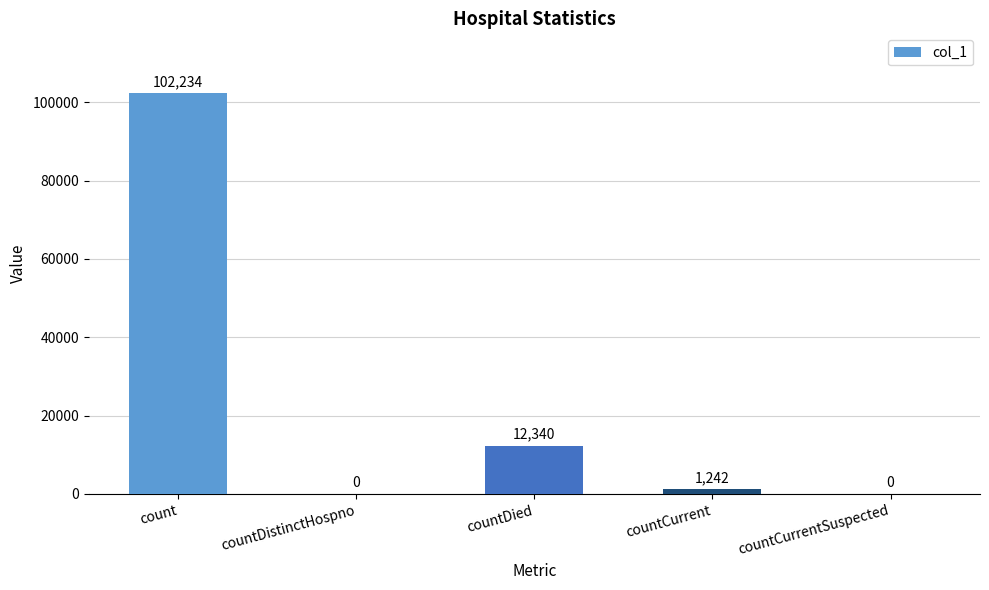

True or false: the data shows 19101 at countDied.

False